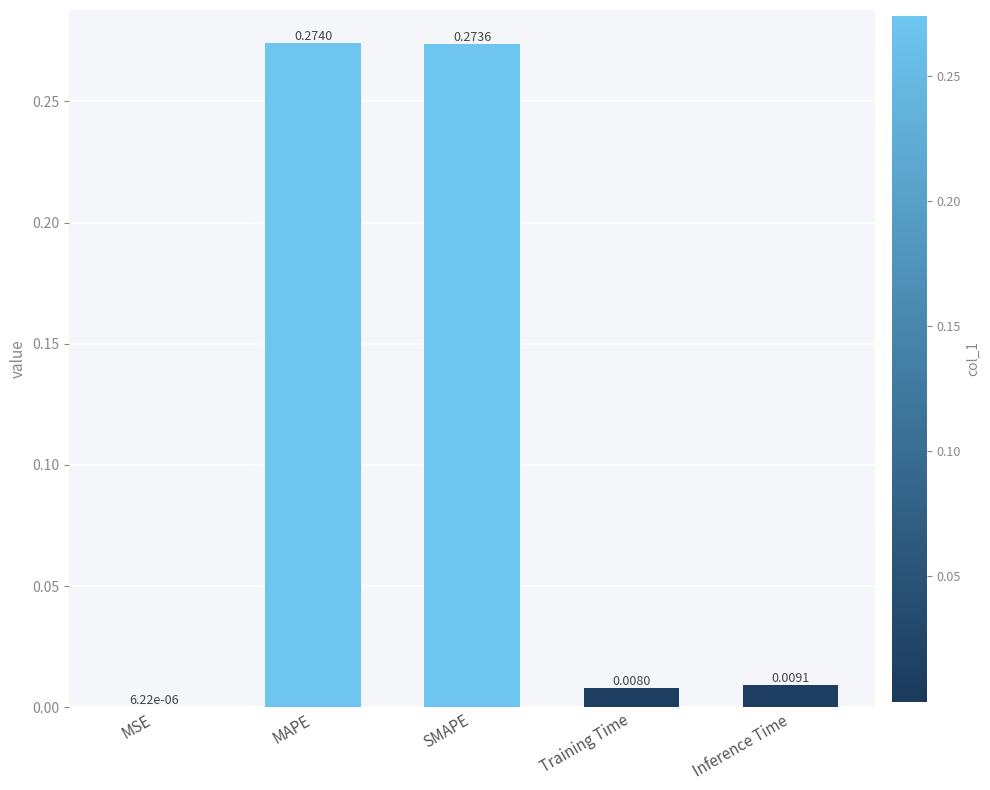

Does the chart contain stacked bars?

No